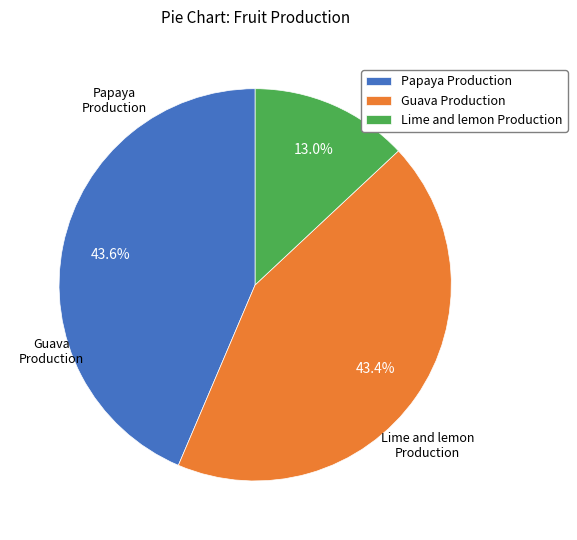

The Papaya Production slice represents 44% of the pie. True or false?

True